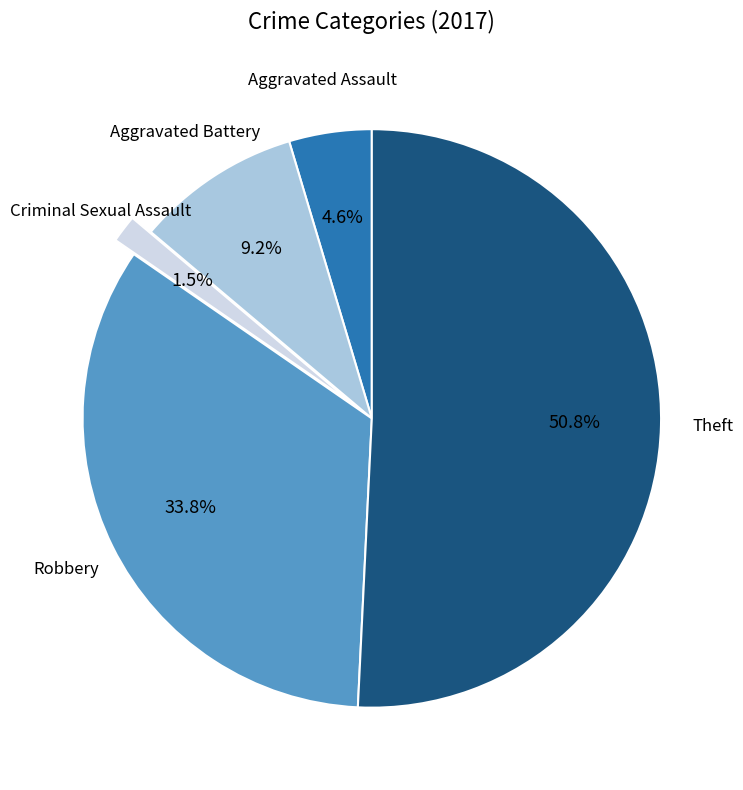

How many slices are in this pie chart?

5